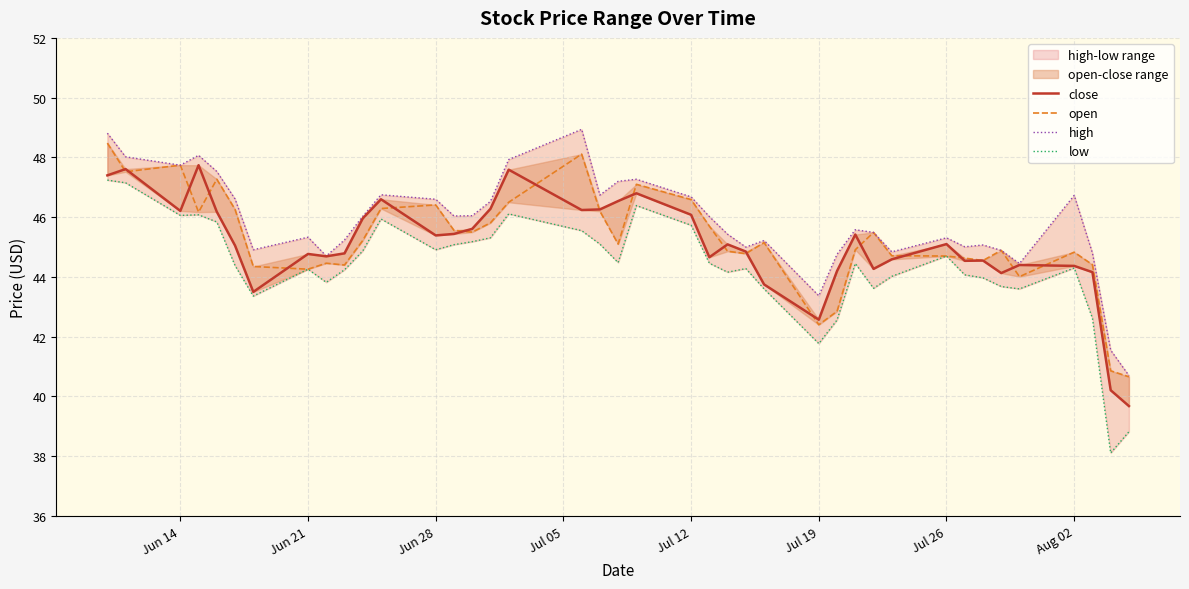

The open series shows 72.8 at 39. True or false?

False